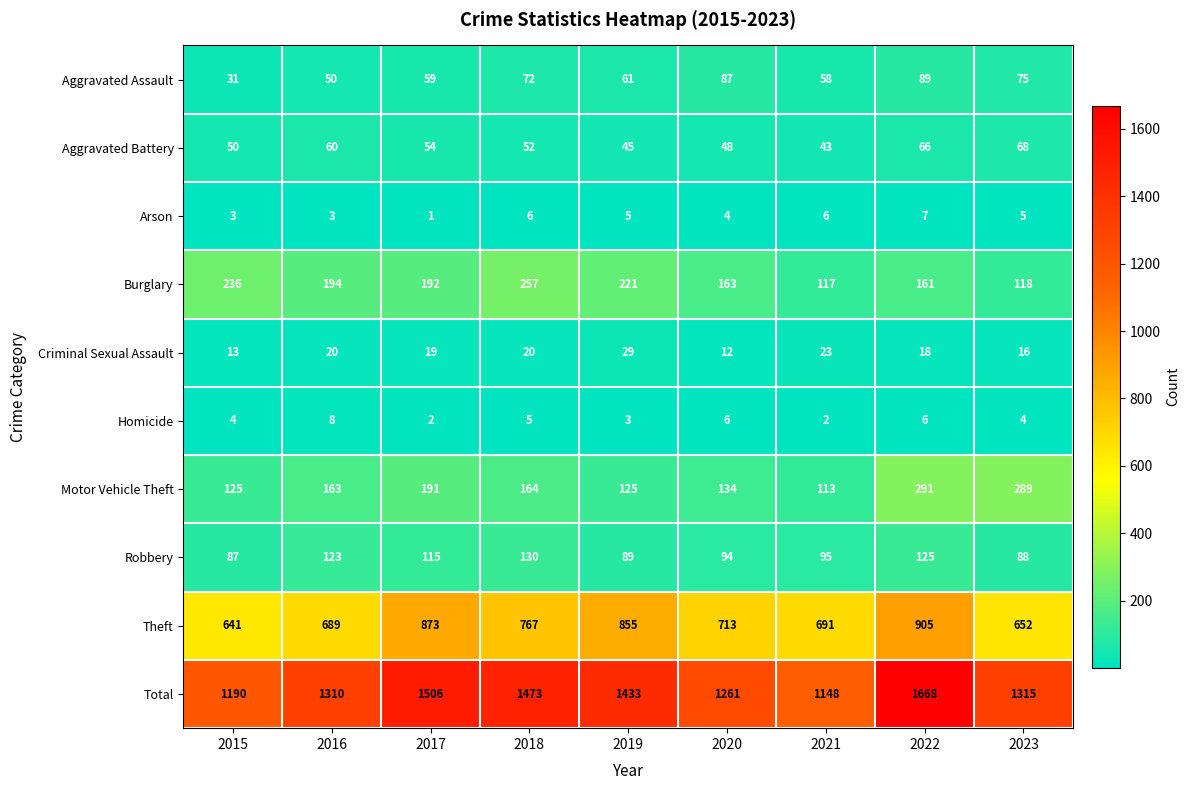

The Criminal Sexual Assault series shows 23 at 2021. True or false?

True